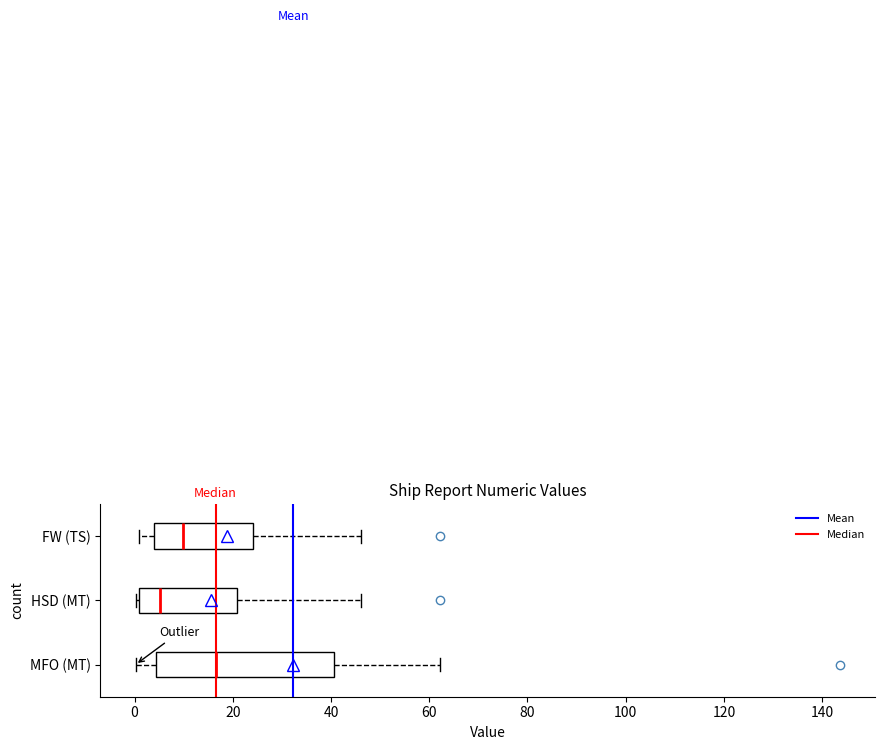

Reading bottom to top, read every box against the x-axis: the position of its median line, the range the box covers, and the ends of its whiskers. The values are not printed on the chart, so give them approximately, as read against the axis.

MFO (MT): median 16, box 4 to 40, whiskers 0 to 62
HSD (MT): median 6, box 0 to 20, whiskers 0 (just left of the box's left edge) to 46
FW (TS): median 10, box 4 to 24, whiskers 0 to 46